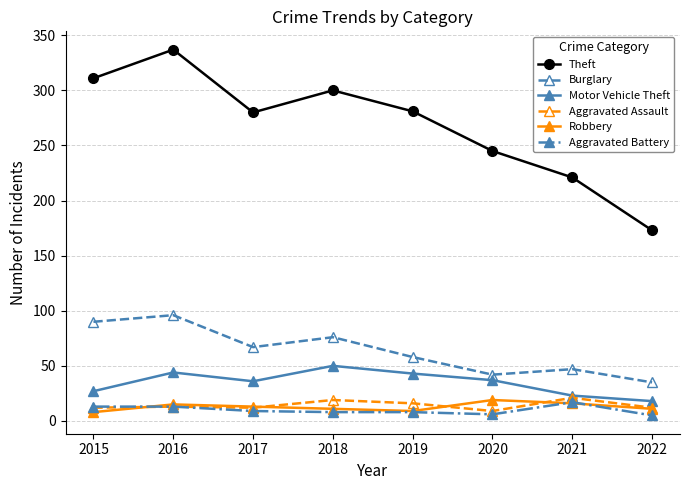

True or false: Theft and Burglary intersect in this chart.

False